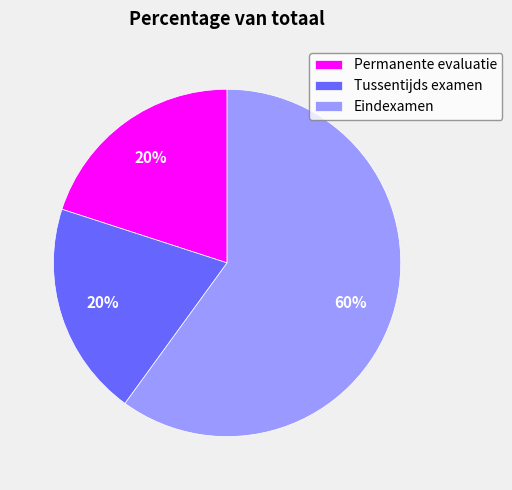

What is the ratio of the value at Eindexamen to the value at Permanente evaluatie?

3.0